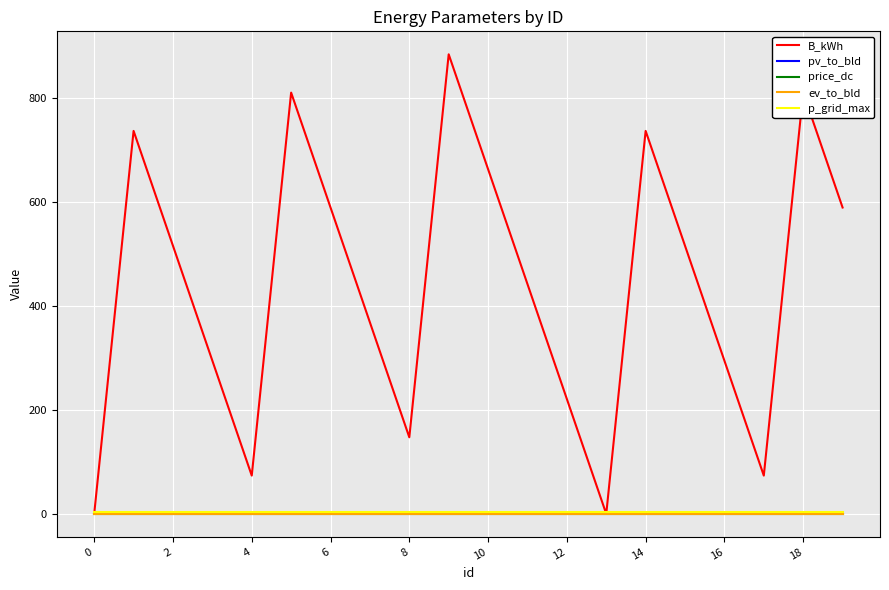

What is the maximum value for price_dc?

0.6